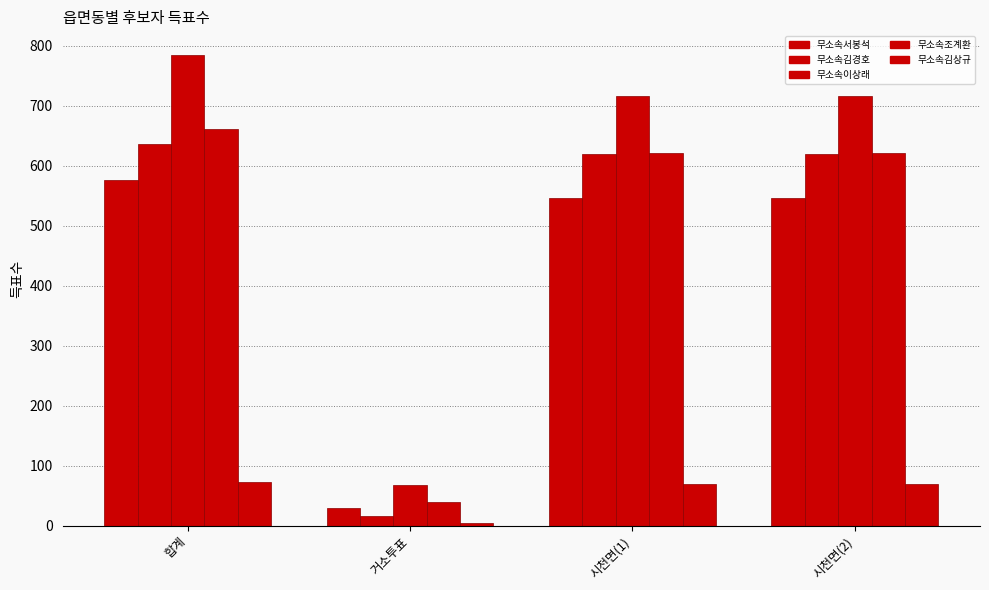

How many groups of bars are there?

4